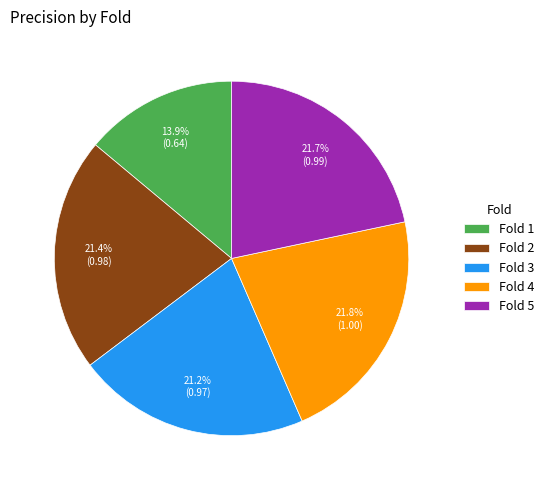

To the nearest percent, what is the combined percentage of Fold 1 and Fold 4?

36%